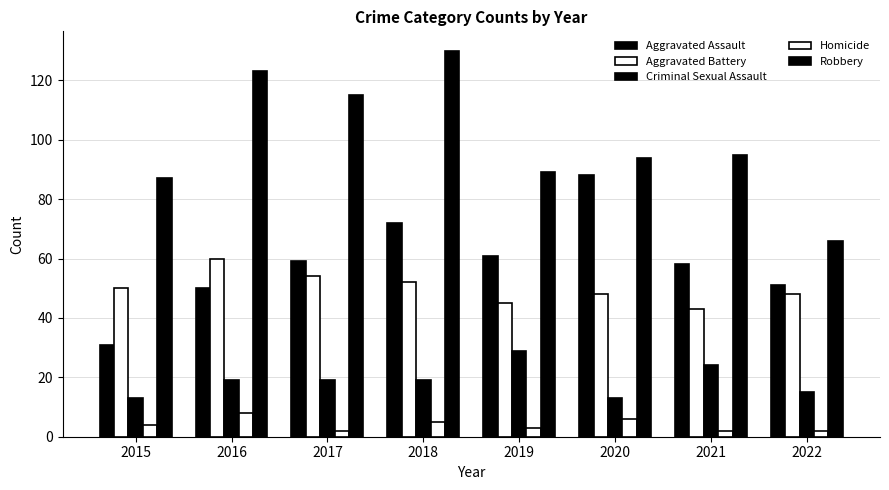

How many bars are there in total?

40